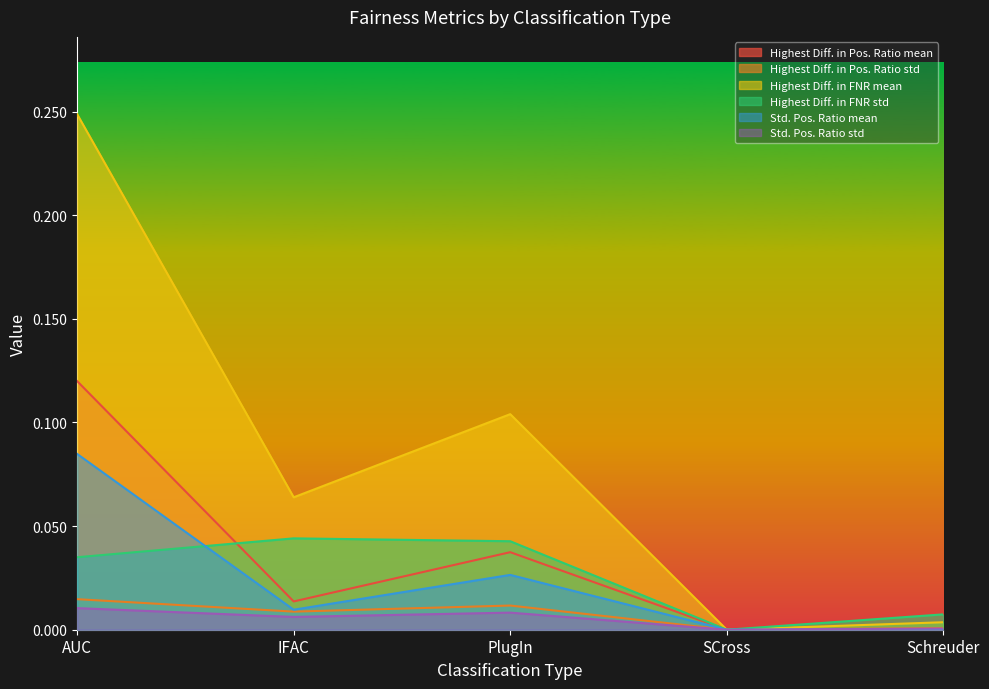

How many values in Highest Diff. in FNR mean are above zero?

4